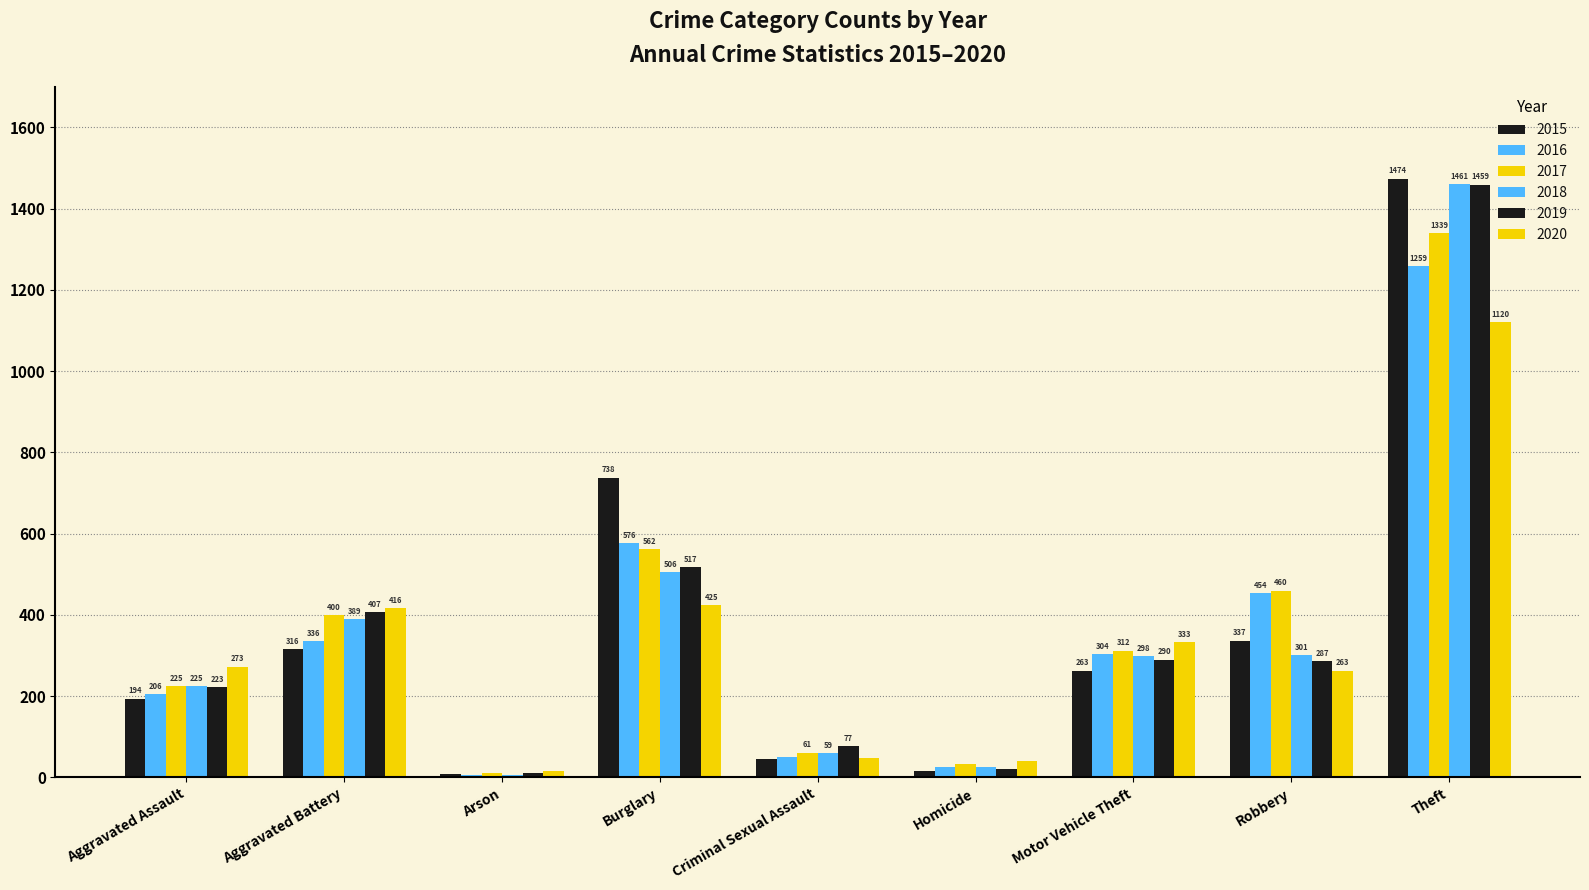

What value does the 2018 series have at Aggravated Battery?

389